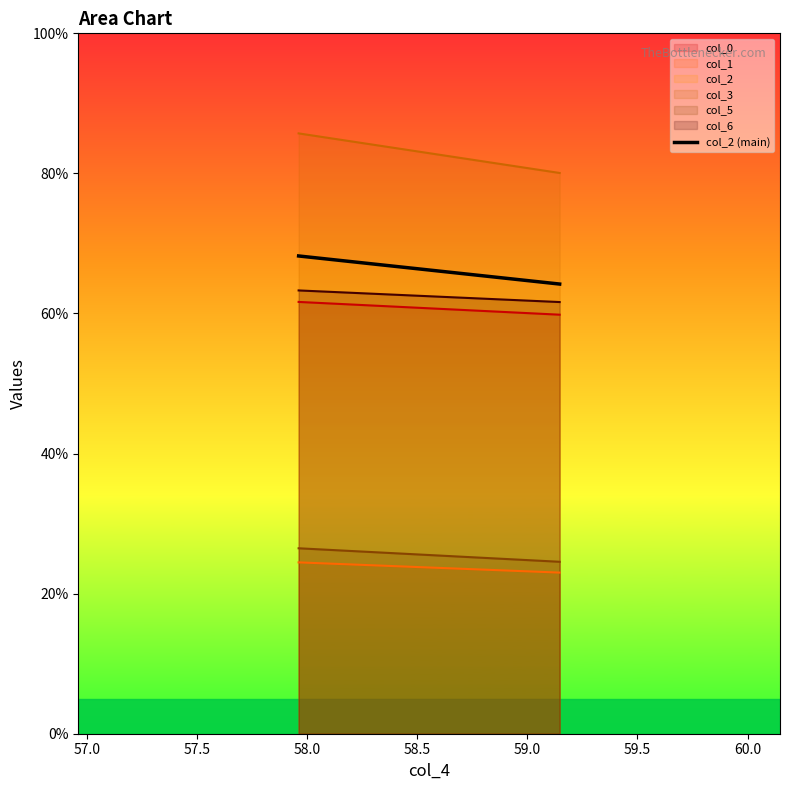

Which has a higher value, 59.14673189 or 57.96205648?

57.96205648